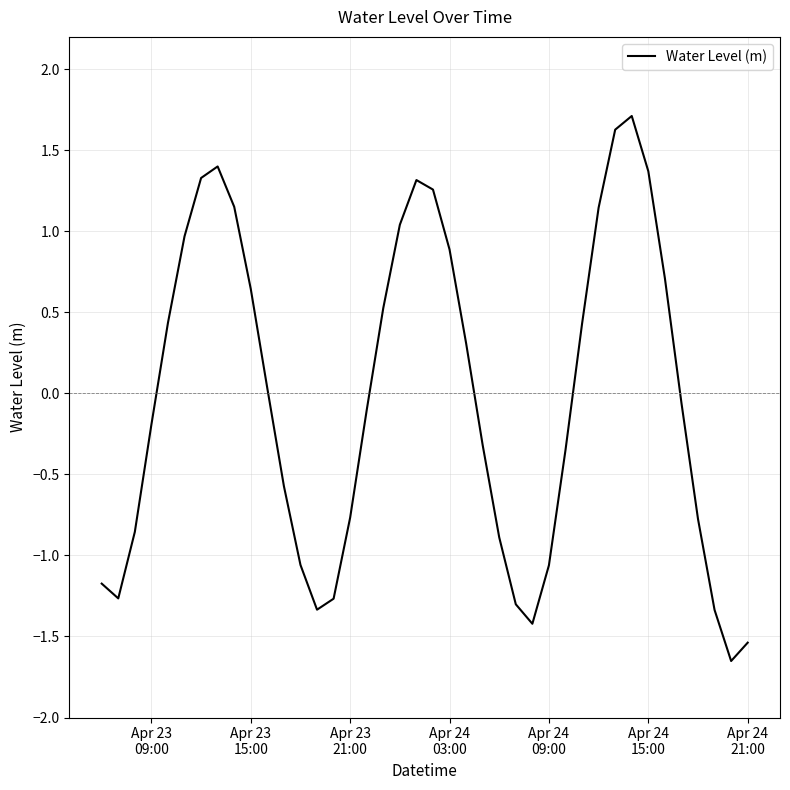

What is the greatest value displayed?

1.7